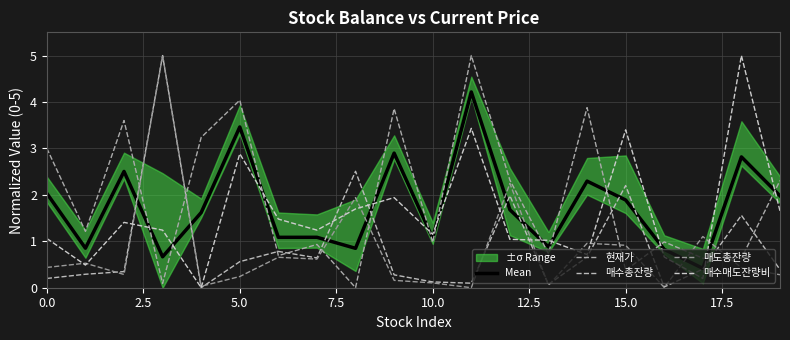

What is the difference between the 매수총잔량 values at 17 and 5.0?

0.1